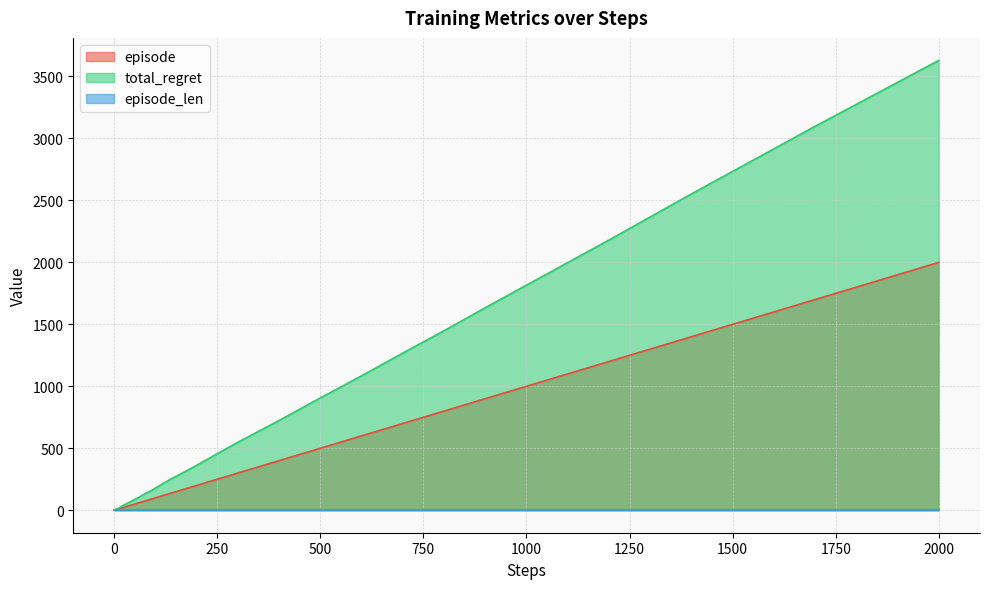

True or false: episode and total_regret cross at least once.

False